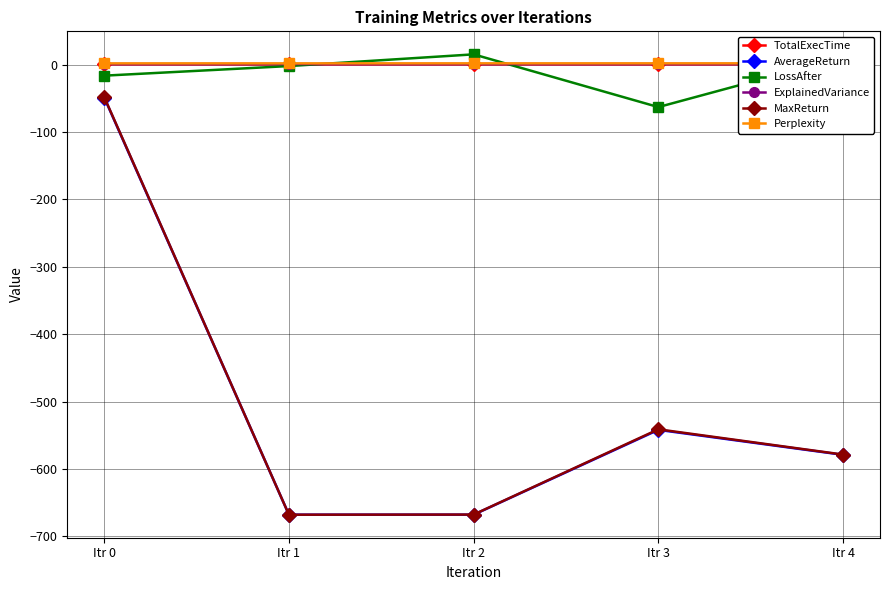

Which series has the largest total across all categories?

Perplexity